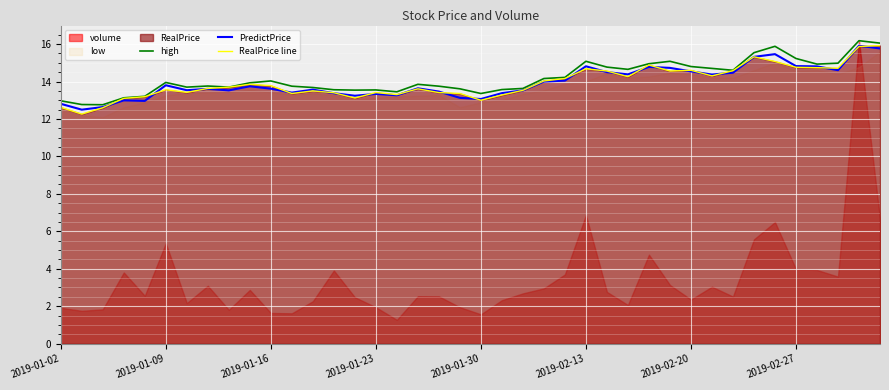

How many interior local peaks does the RealPrice line series have?

9